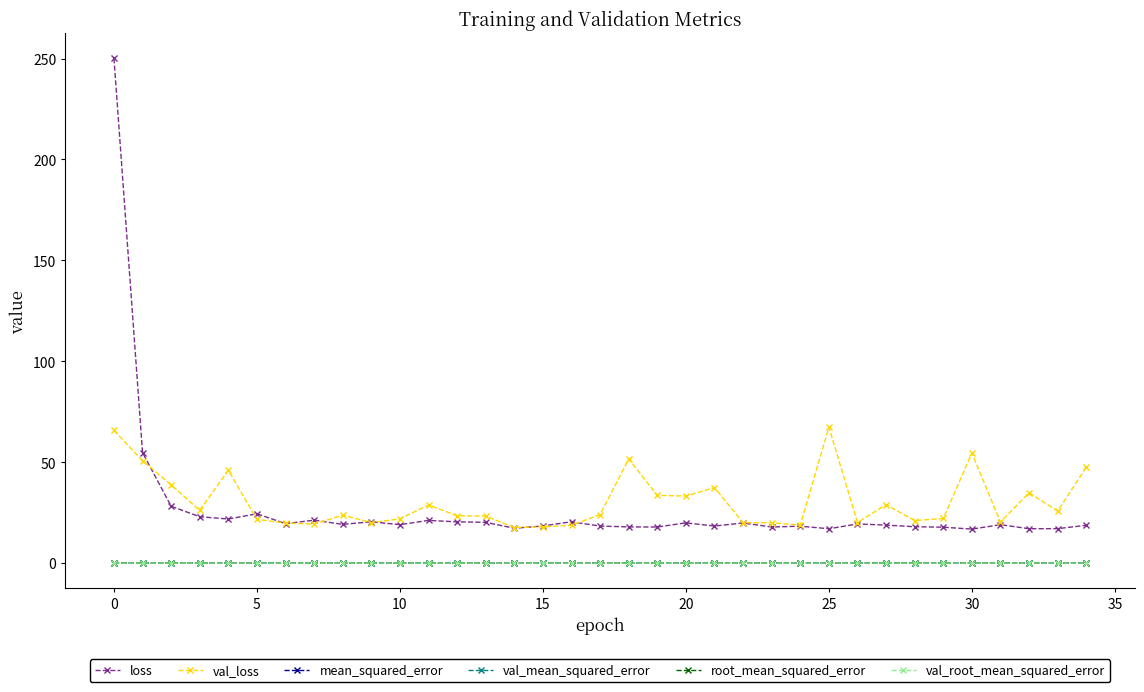

True or false: root_mean_squared_error and loss intersect in this chart.

False